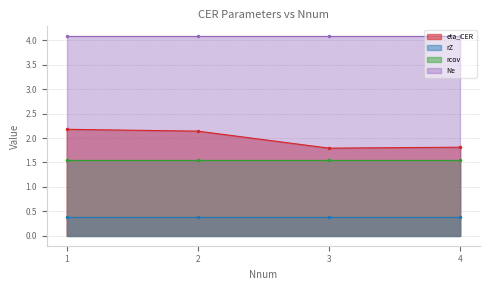

How many series are shown in this chart?

4